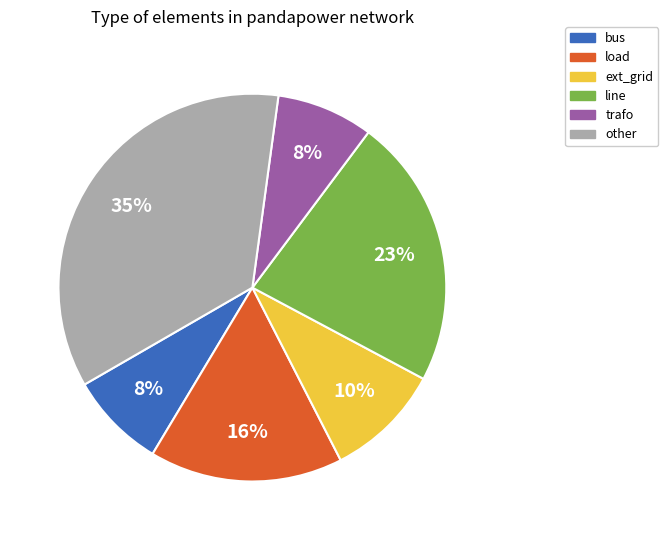

To the nearest percent, what is the average slice percentage?

17%